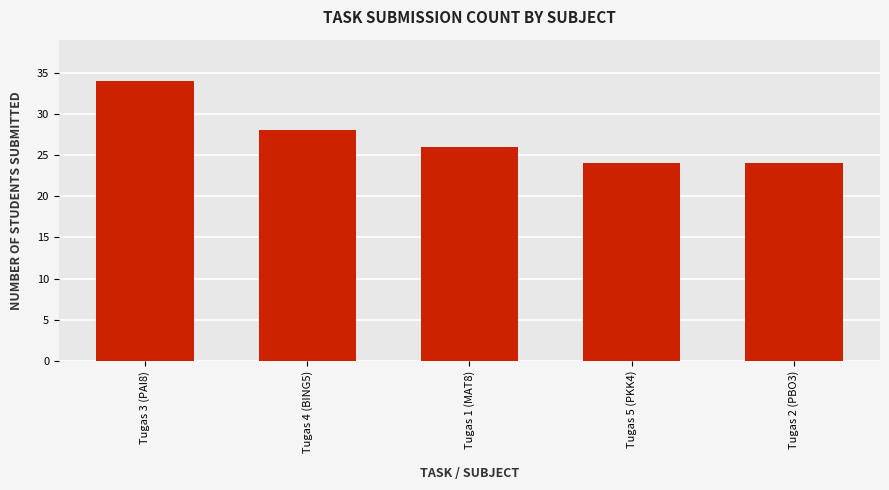

What is the maximum value shown in the chart?

34